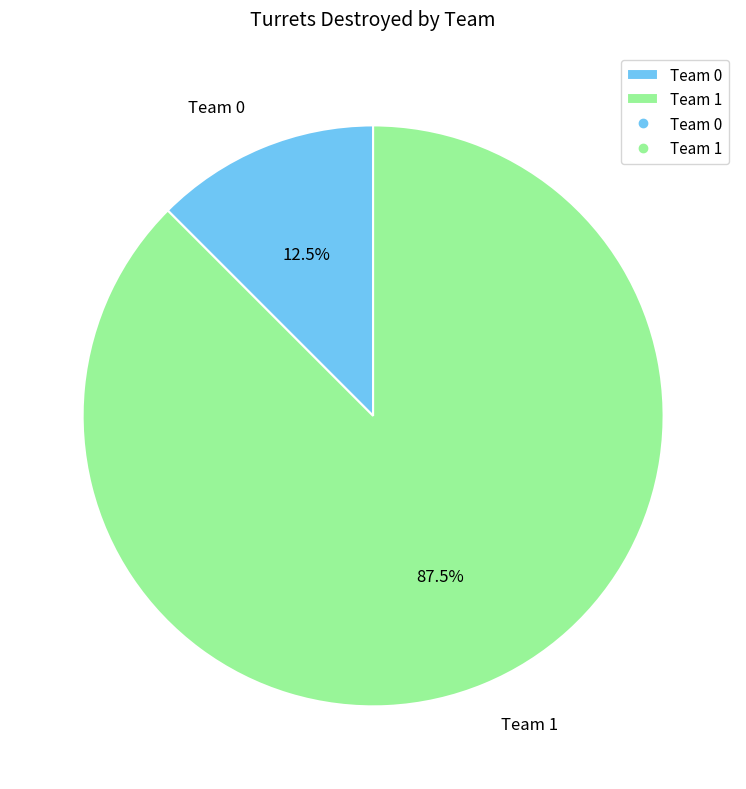

How many slices are in this pie chart?

2